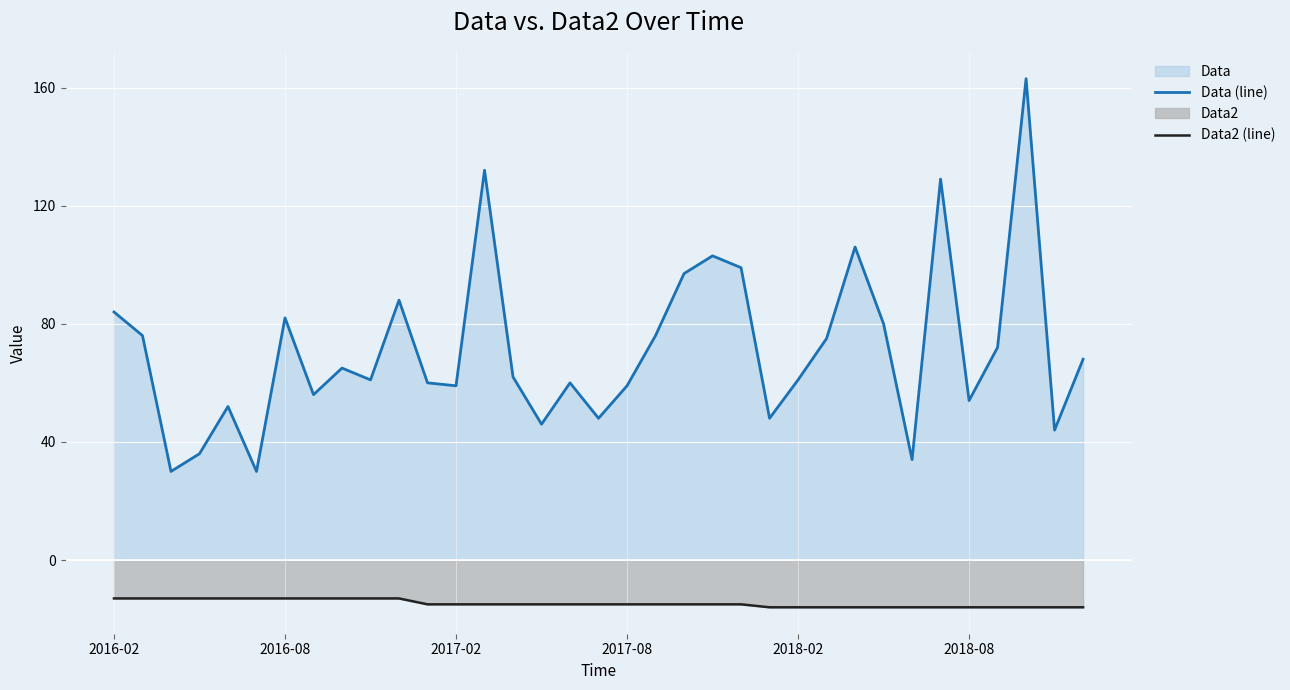

At how many categories does at least one series exceed 4?

35